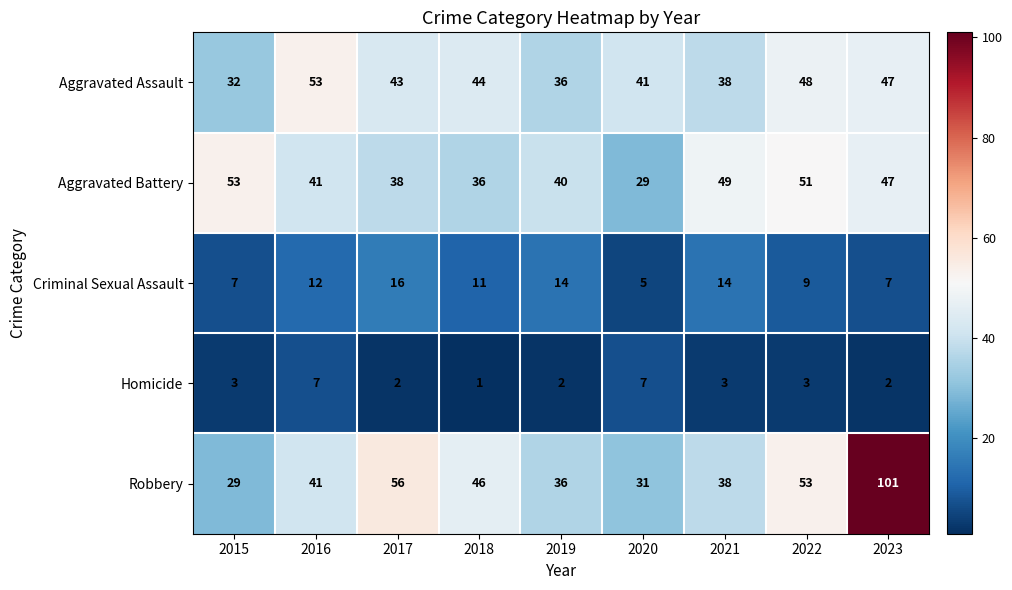

True or false: Criminal Sexual Assault has a value of 12 at 2016.

True